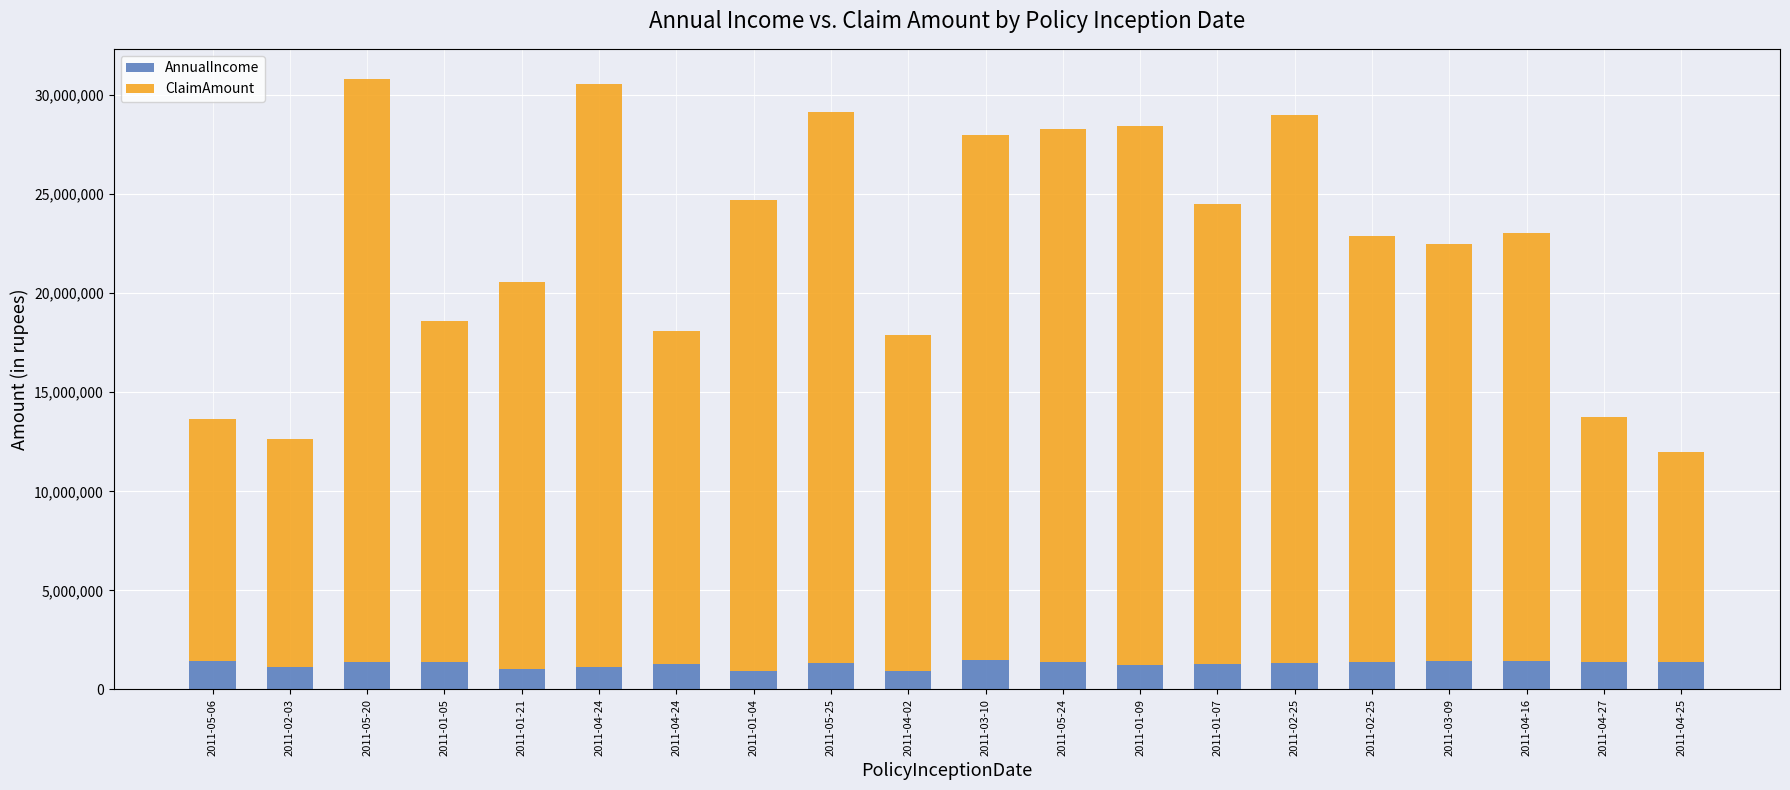

What is the difference between the maximum and second lowest values in the ClaimAmount series?

17960653